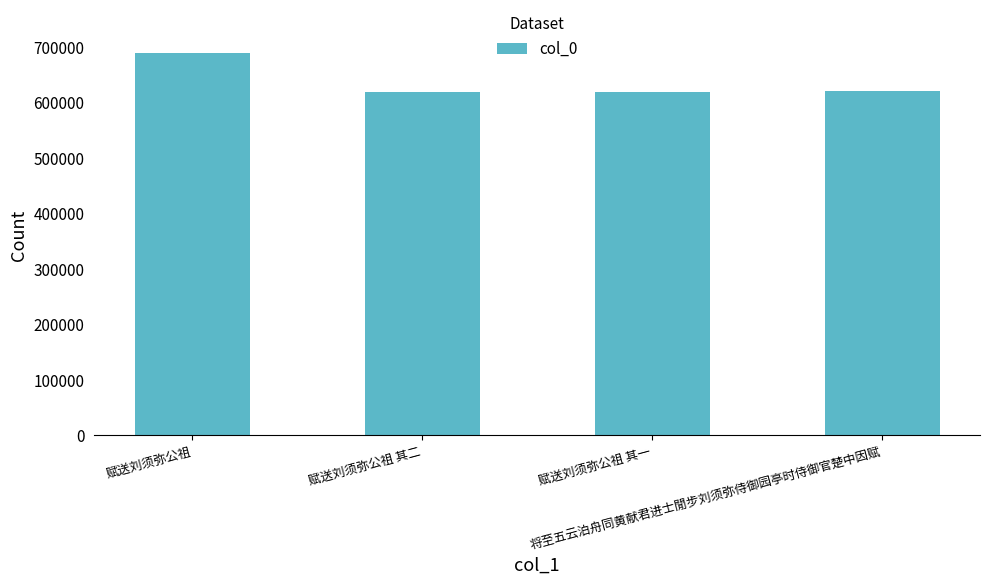

What is the minimum value shown in the chart?

618634